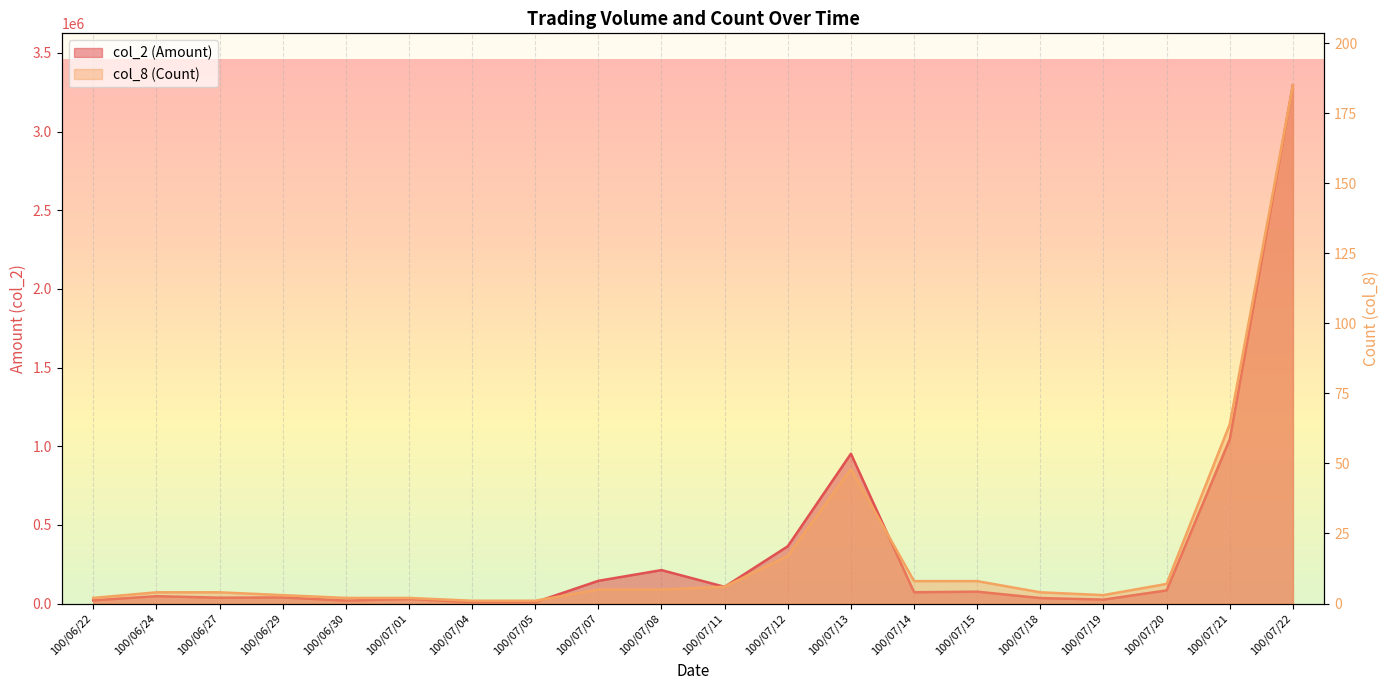

True or false: col_2 (Amount) has a value of 190127 at 100/07/11.

False